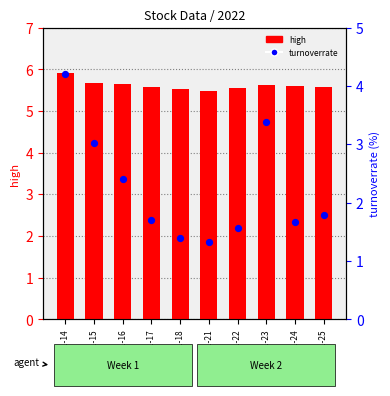

Which series reaches the maximum Y coordinate?

high